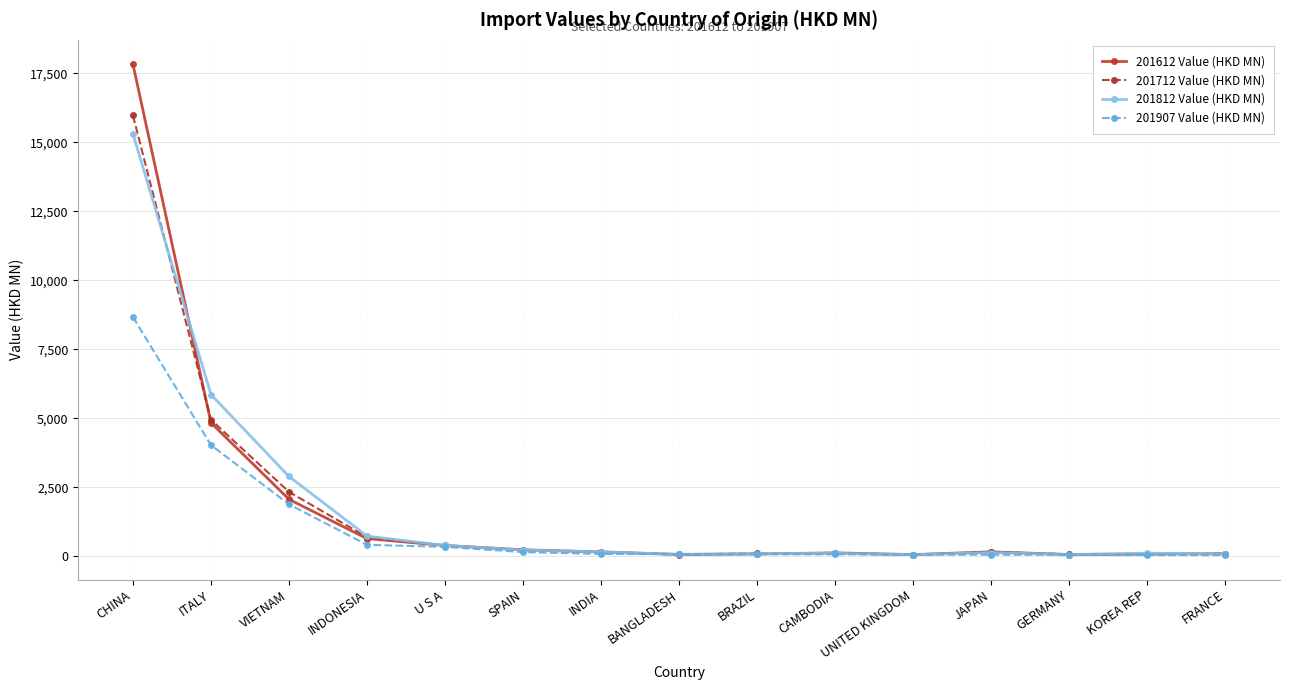

At which category is the sum across all series the highest?

CHINA